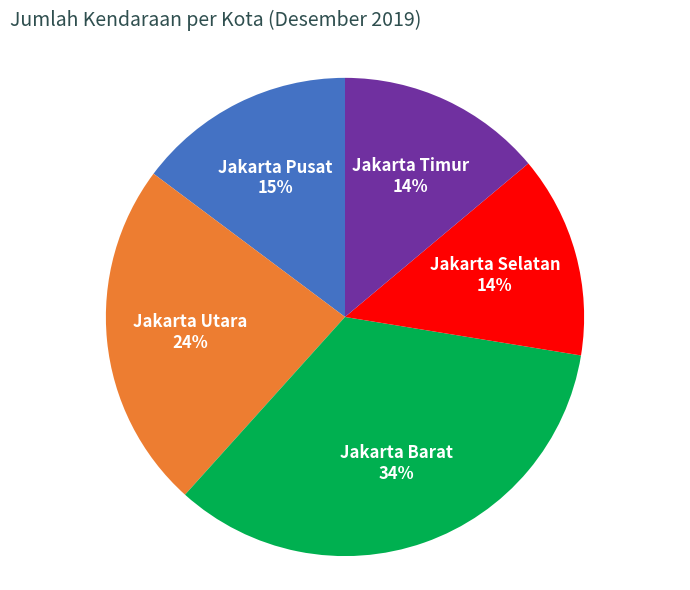

How many slices are in this pie chart?

5